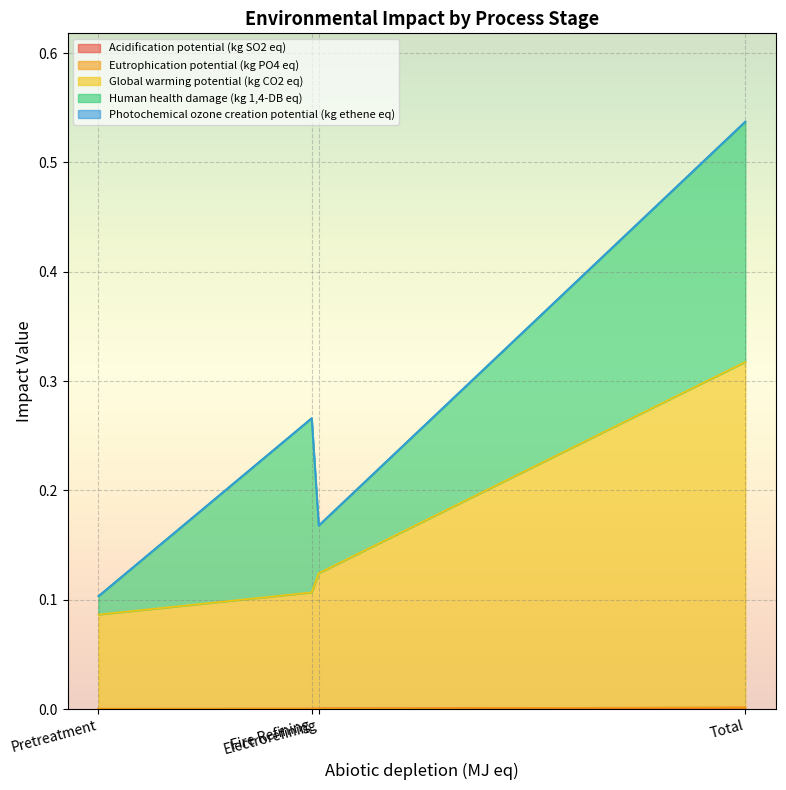

The Photochemical ozone creation potential (kg ethene eq) series shows 0.0 at Pretreatment. True or false?

True